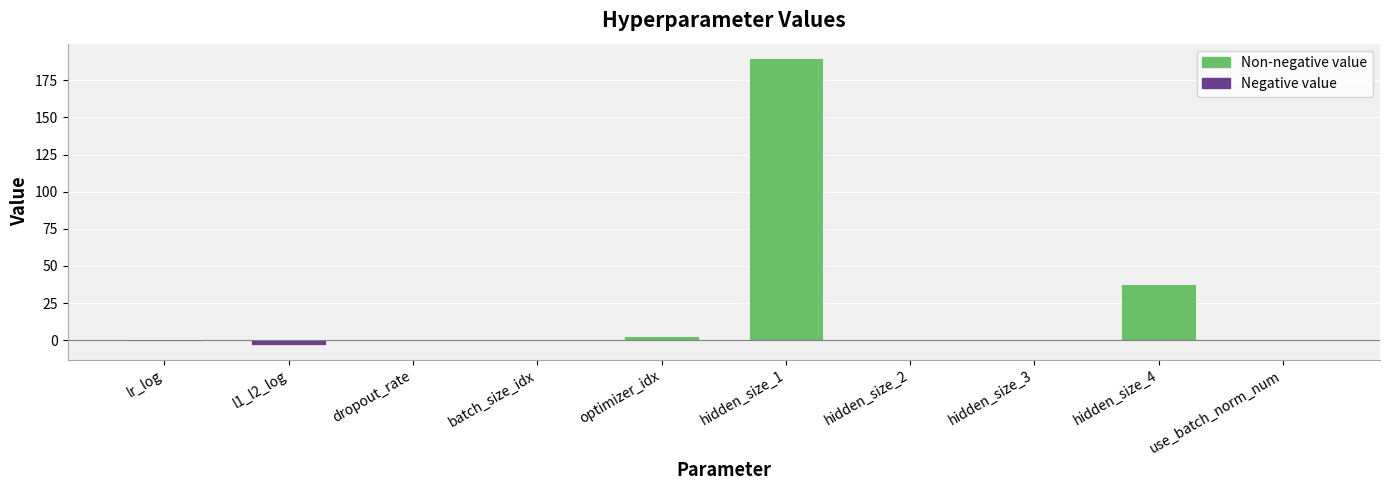

How many values are below zero?

2